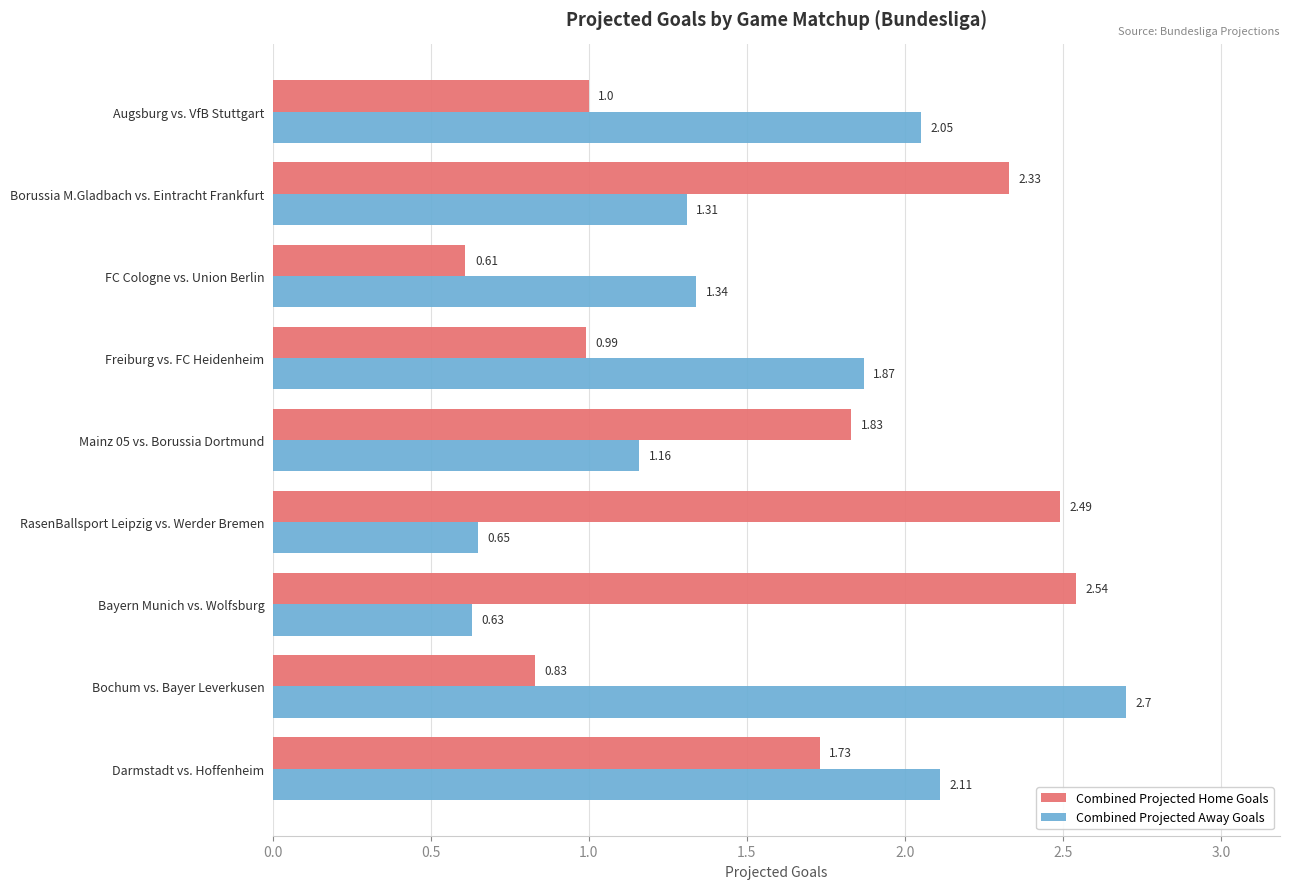

At how many categories does at least one series exceed 1?

9